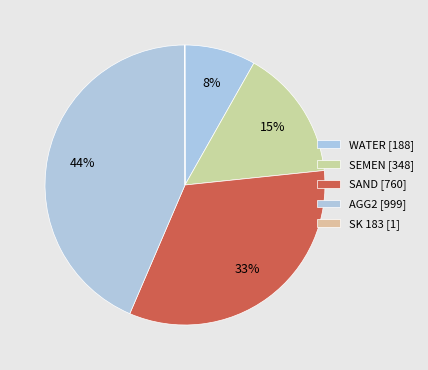

How many segments does this pie chart have?

5